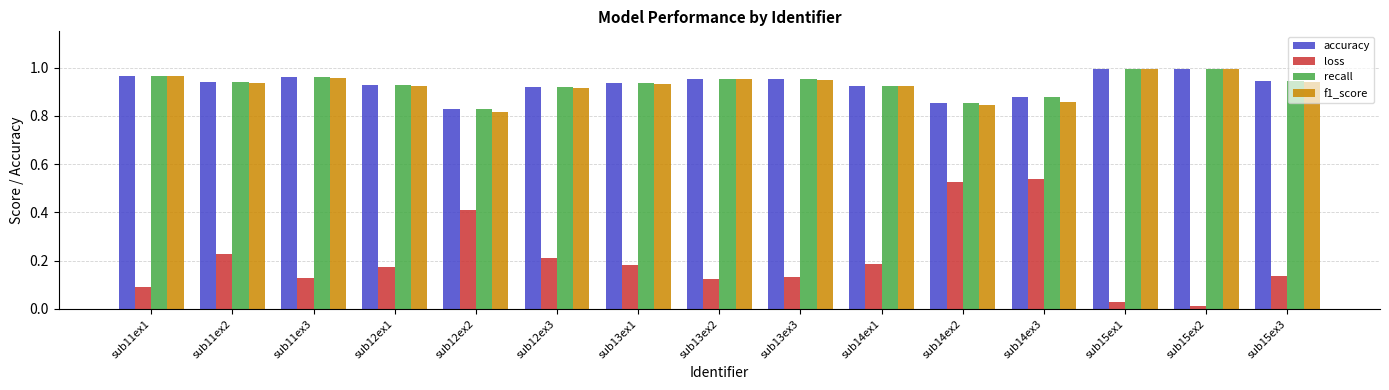

What are all the series names shown in the legend?

accuracy, loss, recall, f1_score